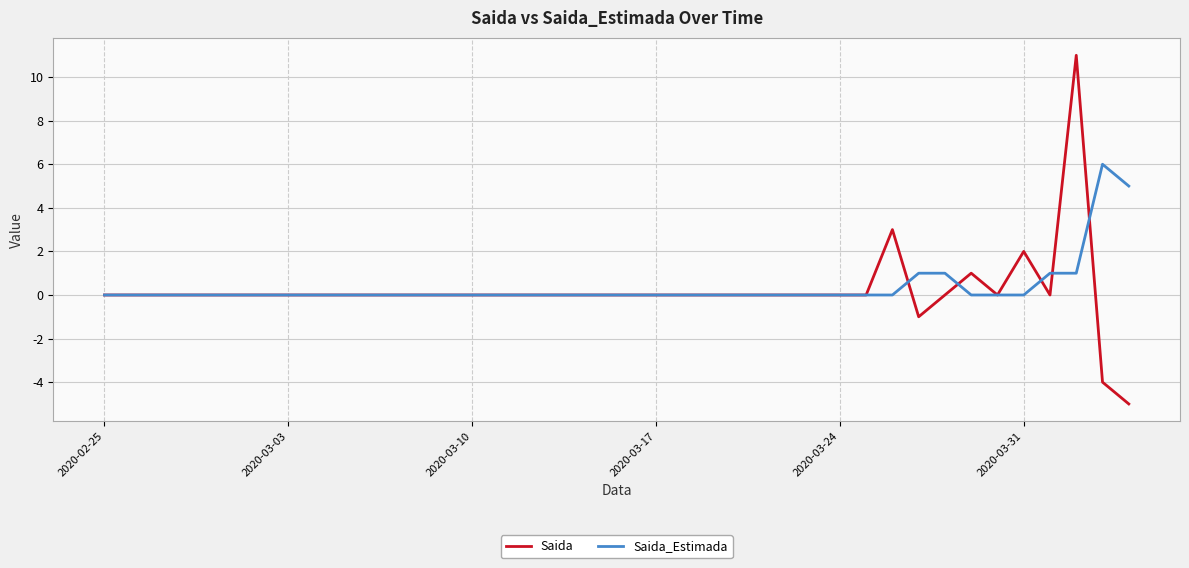

What is the lowest value of the Saida series?

-5